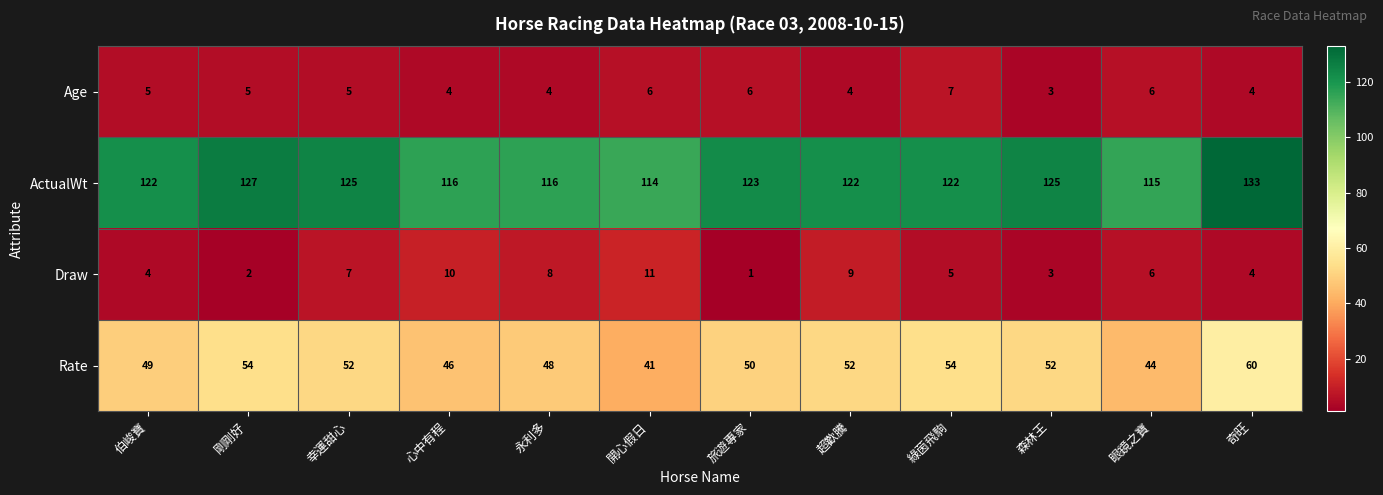

What is the difference between the highest and lowest values at 開心假日?

108